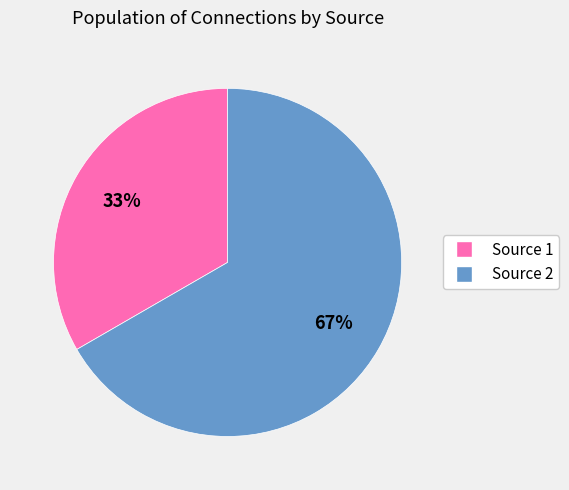

Is it true that Source 2 is 77% of the pie?

False